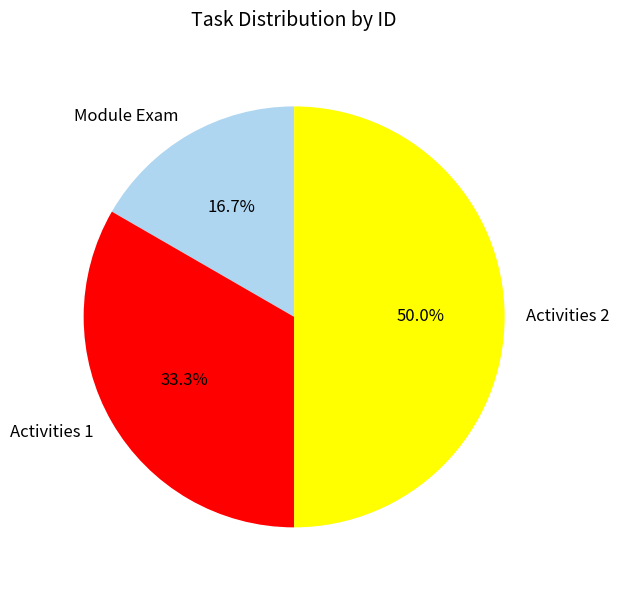

Does Module Exam account for over 50% of the chart?

No